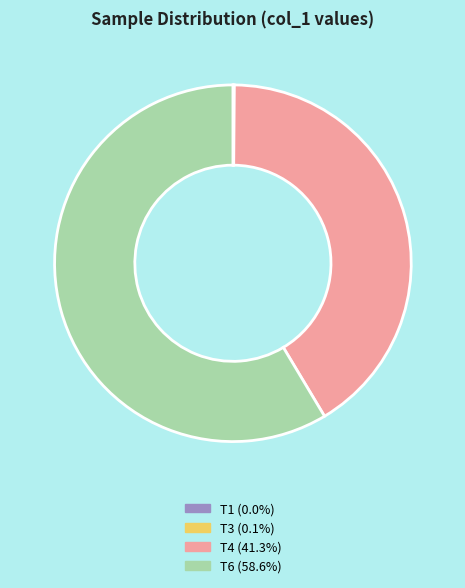

Does any single category account for the majority?

Yes